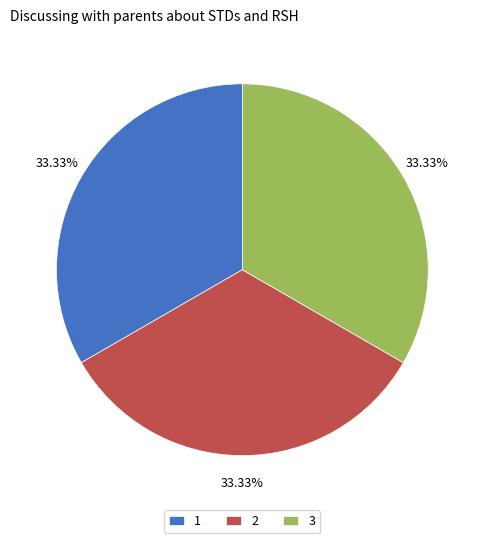

The 1 slice represents 33% of the pie. True or false?

True